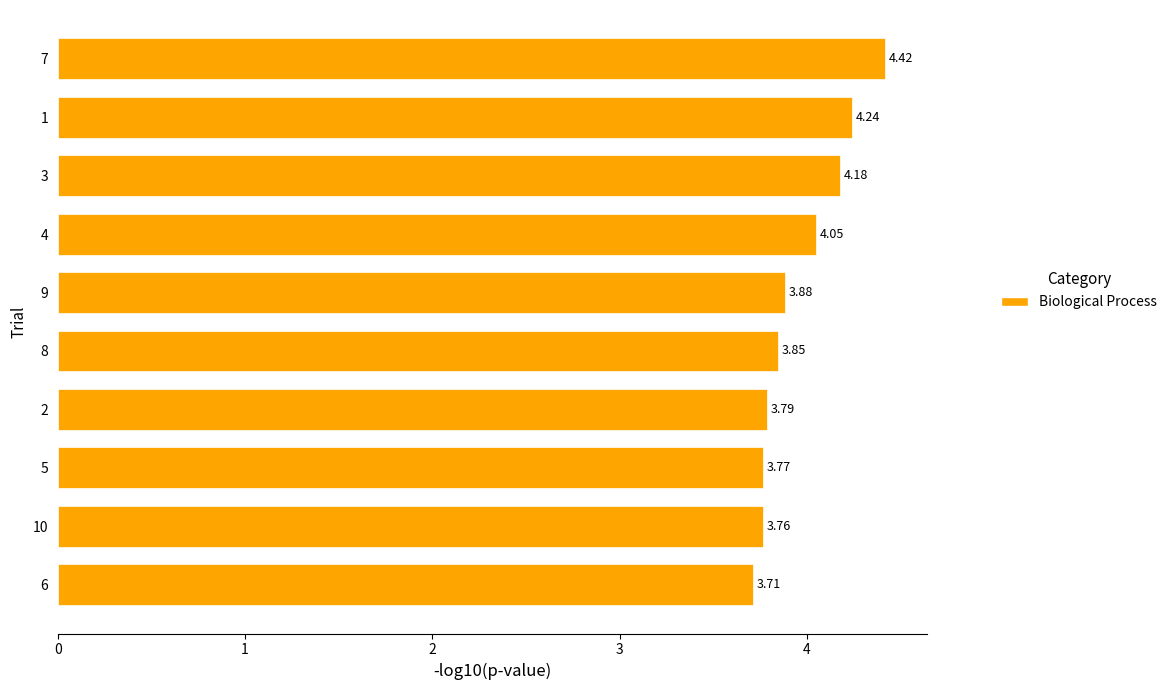

Are the bars horizontal?

Yes